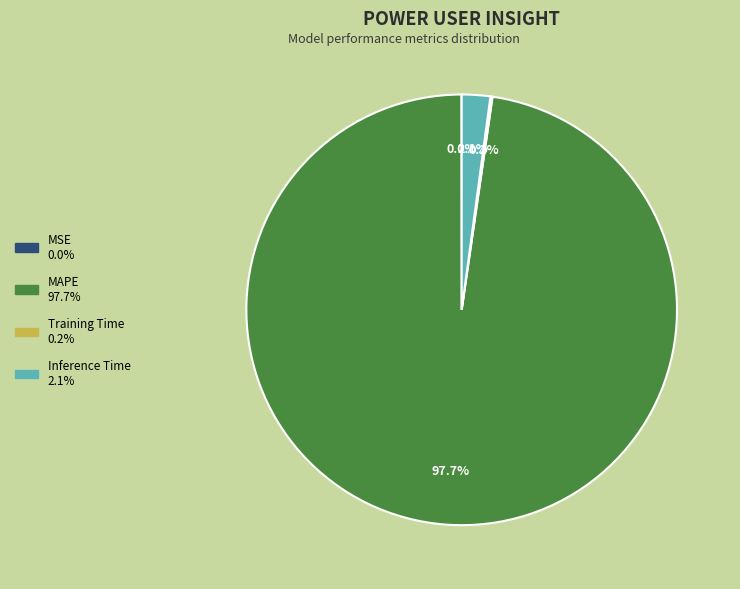

Combined, what portion of the pie is Inference Time and MAPE?

99.8%